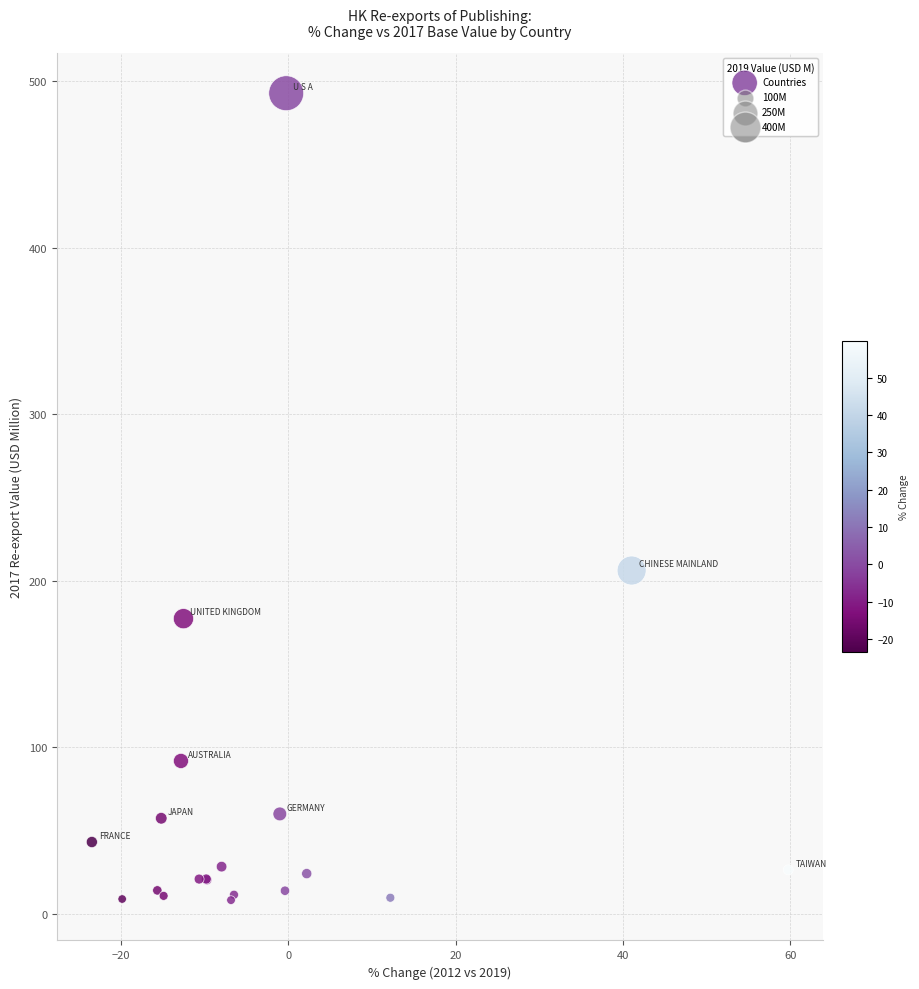

What Y value in the scatter plot is closest to 250?

206.0